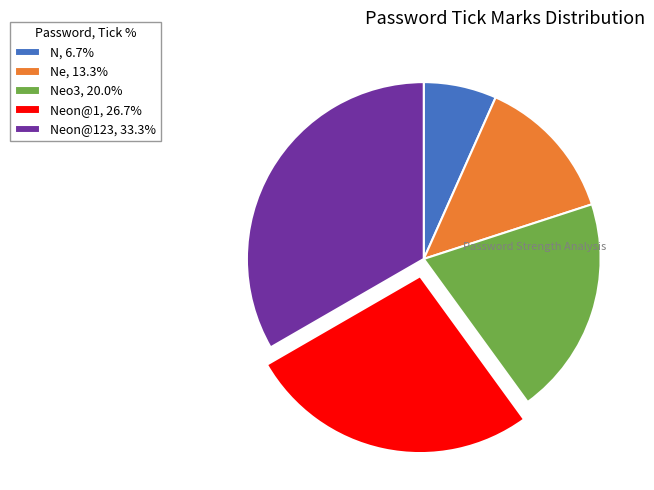

Does Neon@123, 33.3% account for over 50% of the chart?

No